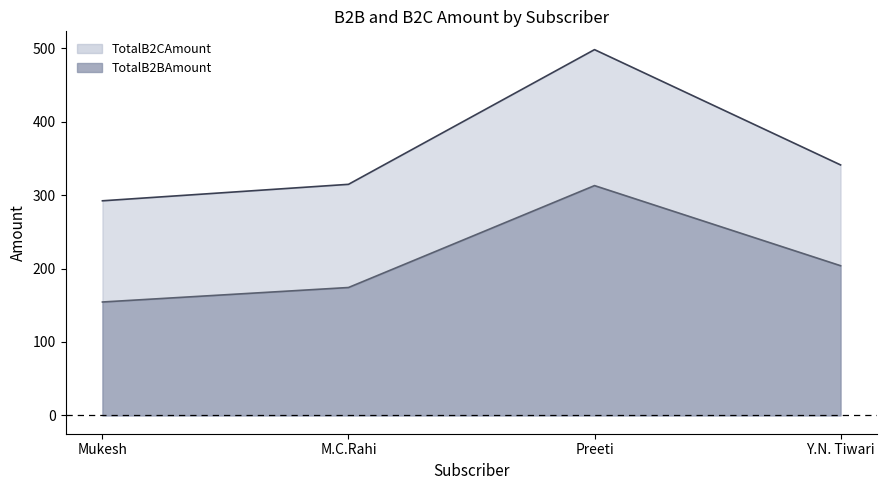

How many lines are shown in the chart?

2